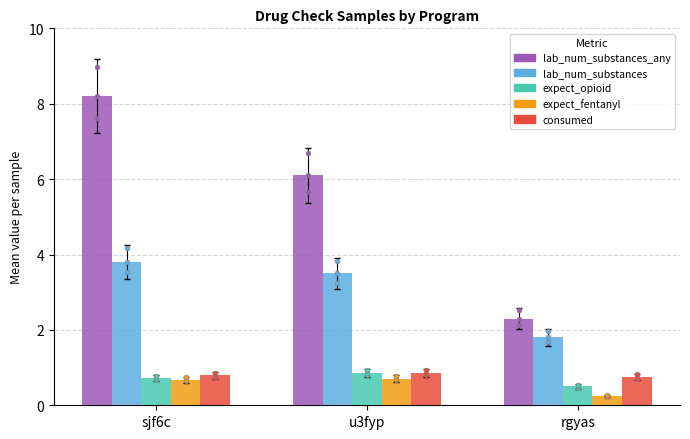

Which series contains the highest Y value?

lab_num_substances_any